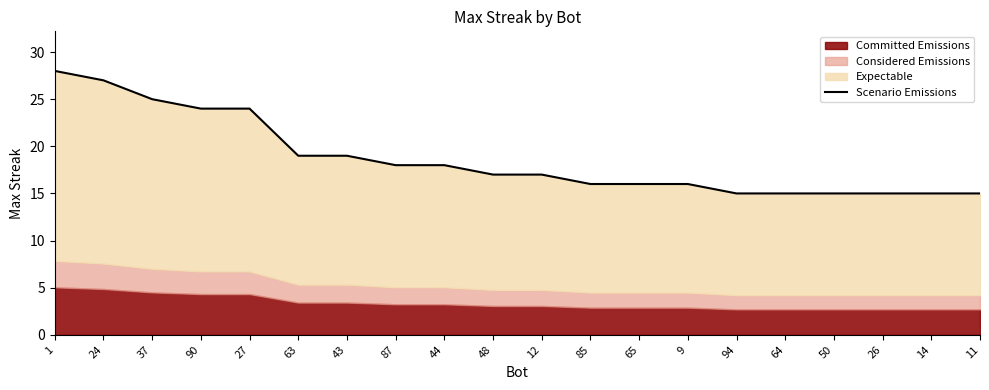

What is the value of the 11th point from the left?

17